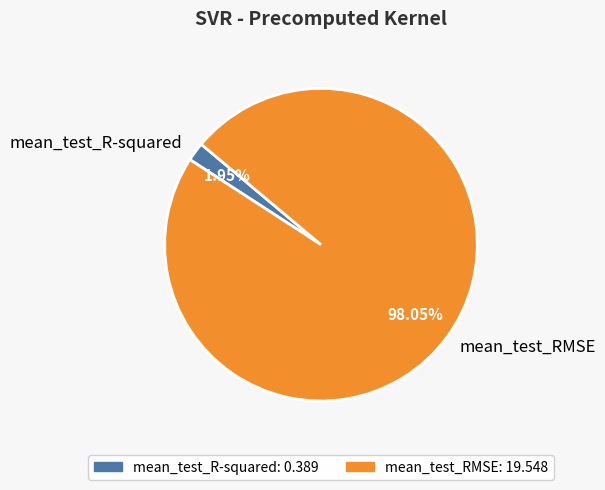

How many slices are in this pie chart?

2